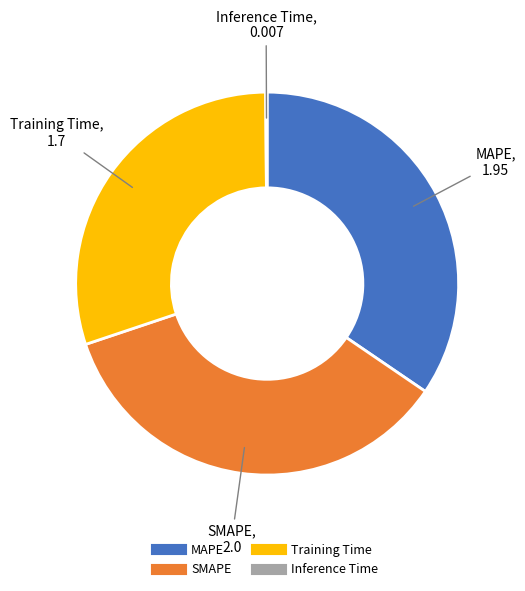

Approximately how many times larger is the value at MAPE compared to SMAPE?

1.0